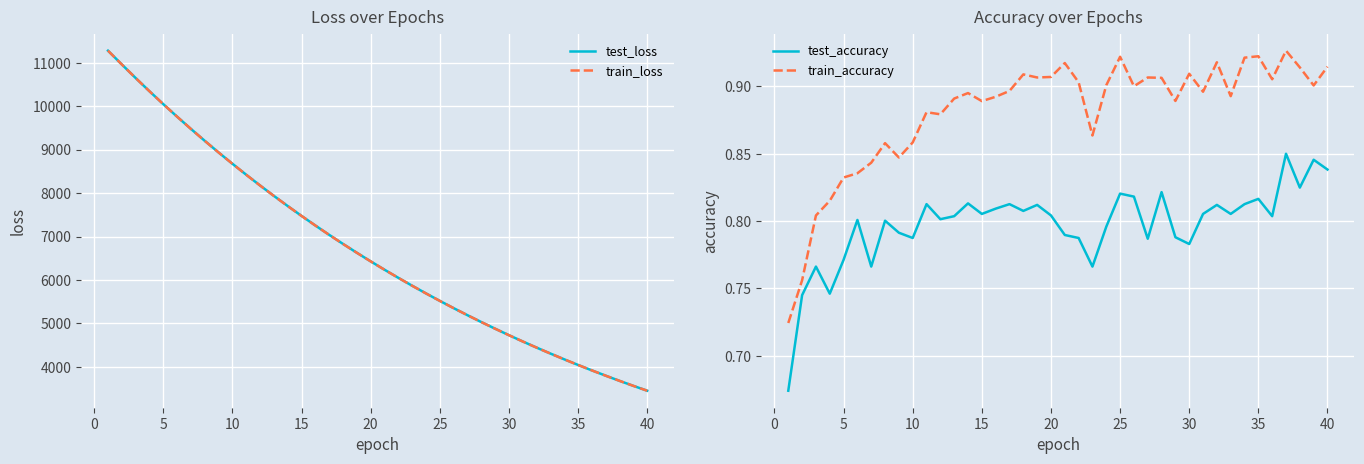

What are all the series names shown in the legend?

test_loss, train_loss, test_accuracy, train_accuracy